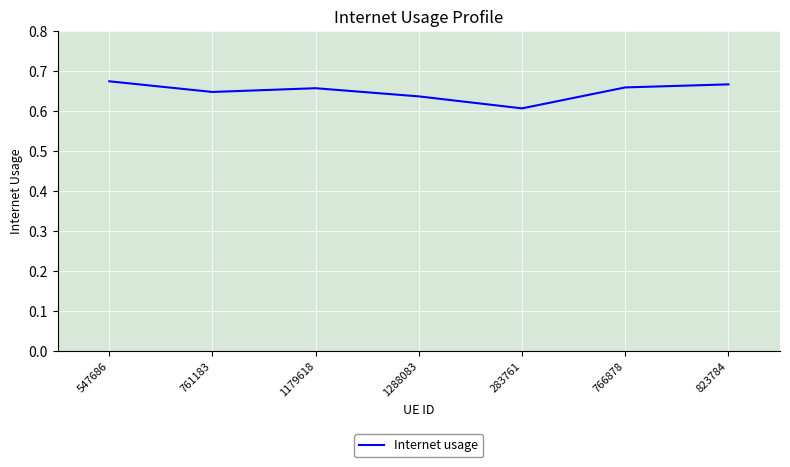

True or false: the data has more than 1 interior local peaks.

False